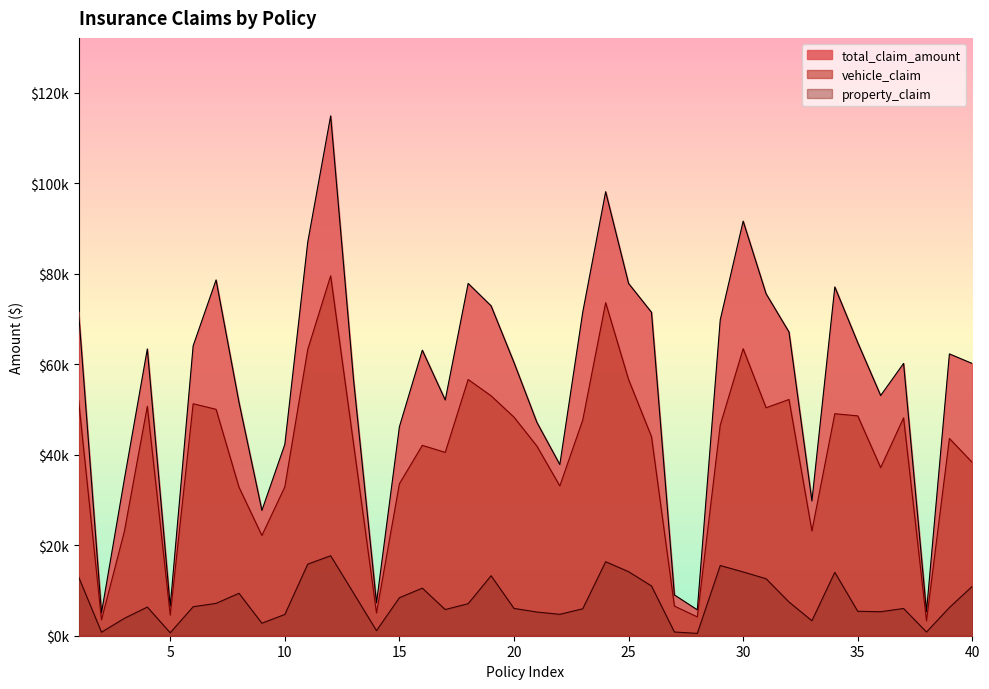

Reading left to right, list all the values displayed in this chart.

total_claim_amount: 71610	5070	34650	63400	6500	64100	78650	51590	27700	42300	87010	114920	56520	7280	46200	63120	52110	77880	72930	60400	47160	37840	71520	98160	77880	71500	9020	5720	69840	91650	75600	67140	29790	77110	64800	53100	60200	5330	62300	60170
vehicle_claim: 52080	3510	23100	50720	4550	51280	50050	32830	22160	32900	63280	79560	42390	5040	33600	42080	40530	56640	53040	48320	41920	33110	47680	73620	56640	44000	6560	4160	46560	63450	50400	52220	23170	49070	48600	37170	48160	3280	43610	38290
property_claim: 13020	780	3850	6340	650	6410	7150	9380	2770	4700	15820	17680	9420	1120	8400	10520	5790	7080	13260	6040	5240	4730	5960	16360	14160	11000	820	520	15520	14100	12600	7460	3310	14020	5400	5310	6020	820	6230	10940